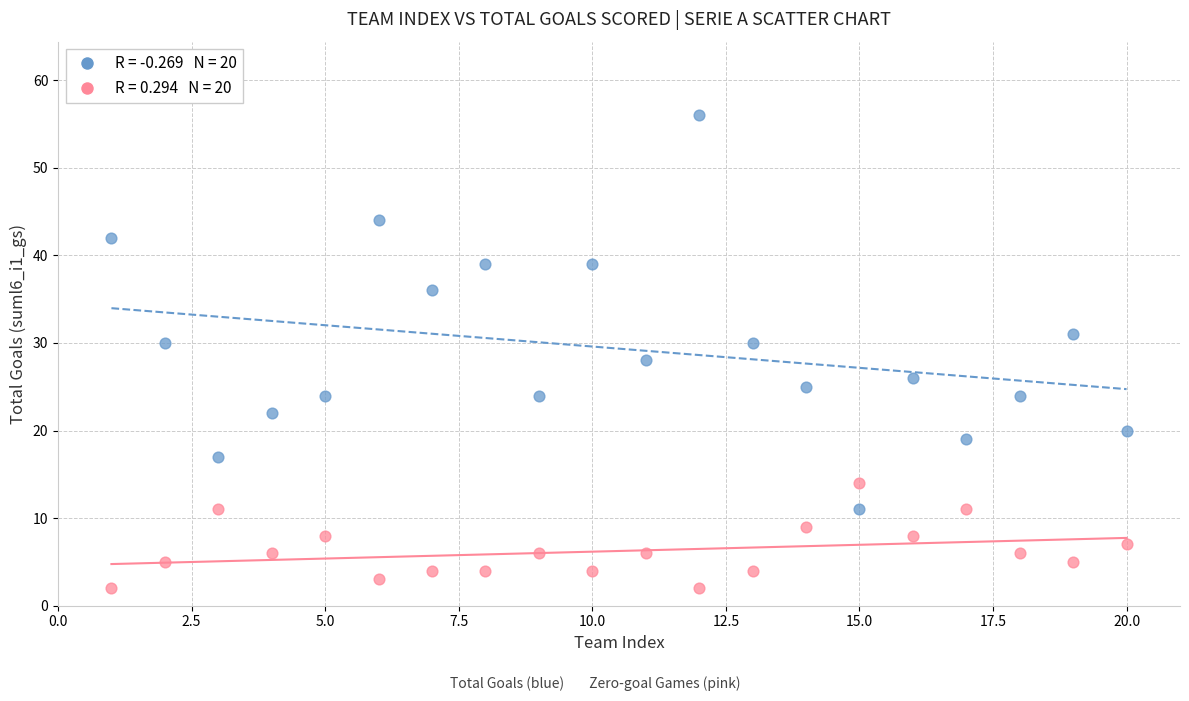

Across all data points, what is the range of Y values (max minus min)?

54